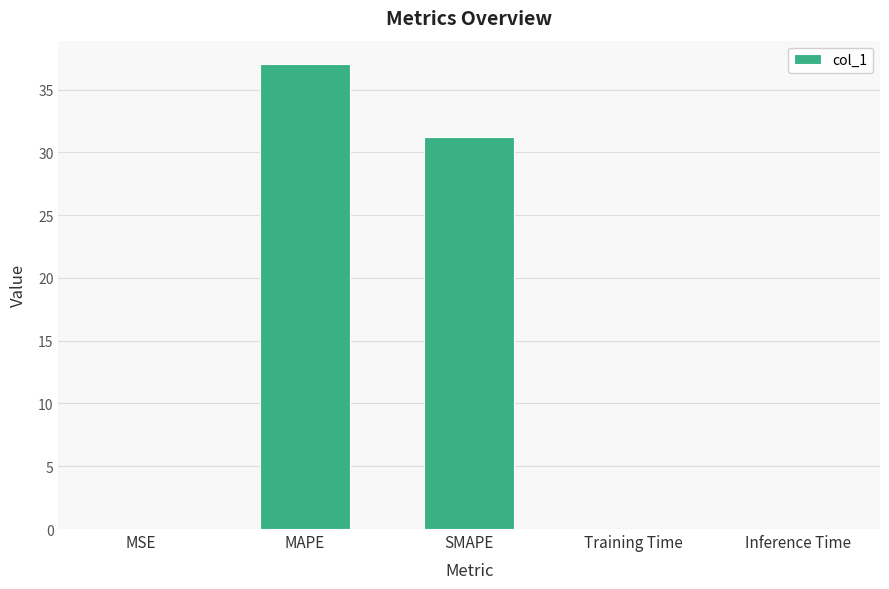

The value at SMAPE is 31.3. True or false?

True